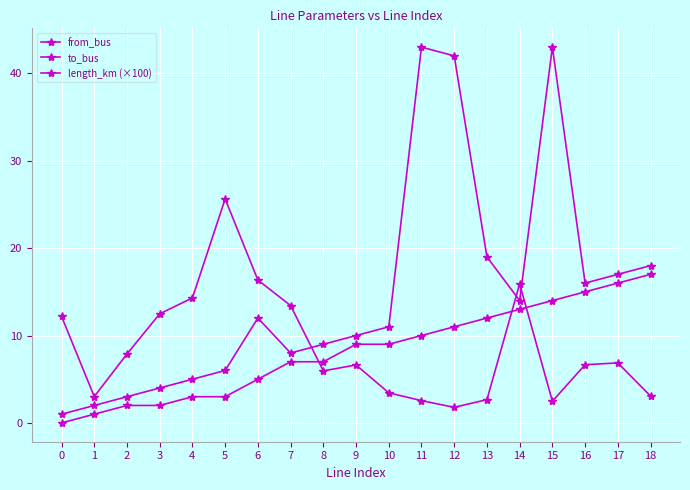

How many categories are shown in the chart?

19